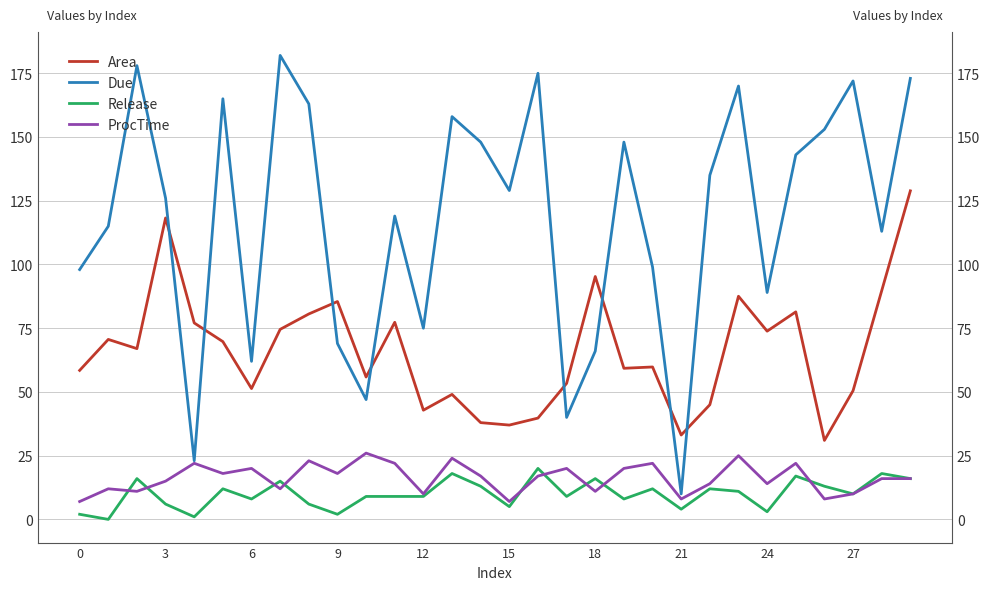

At how many categories does at least one series exceed 34?

29